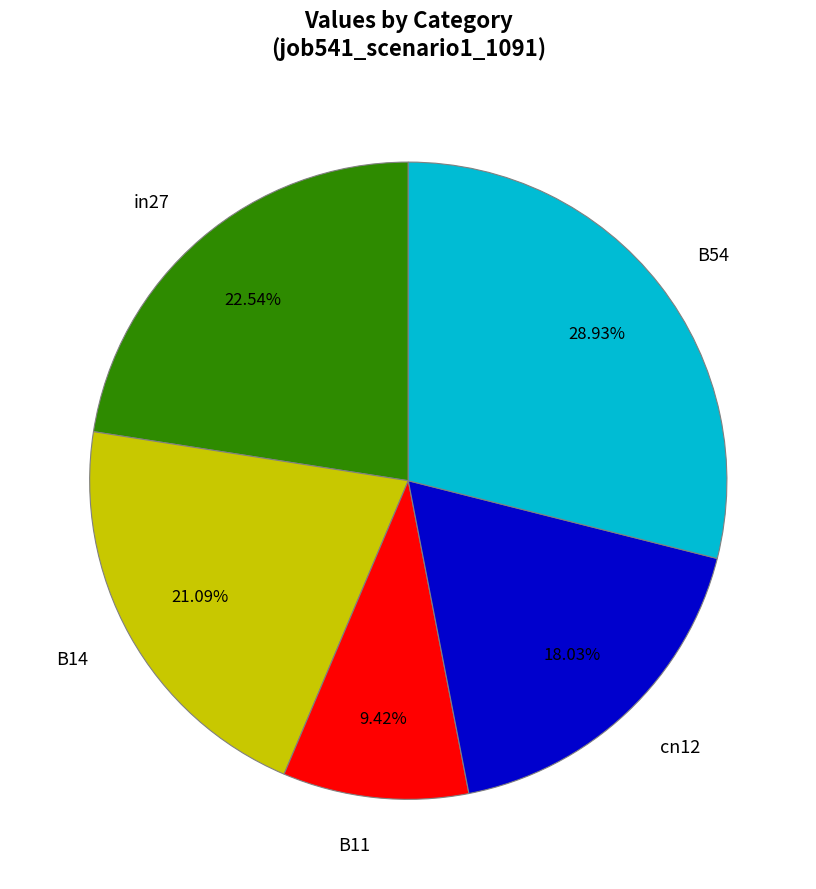

Is it true that in27 is 16% of the pie?

False